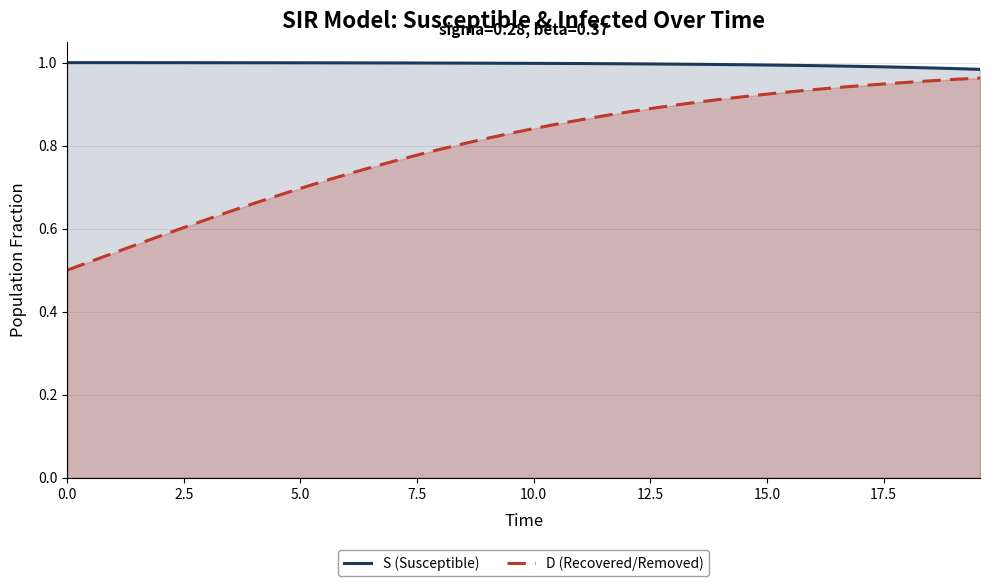

Does the chart have visible grid lines?

Yes